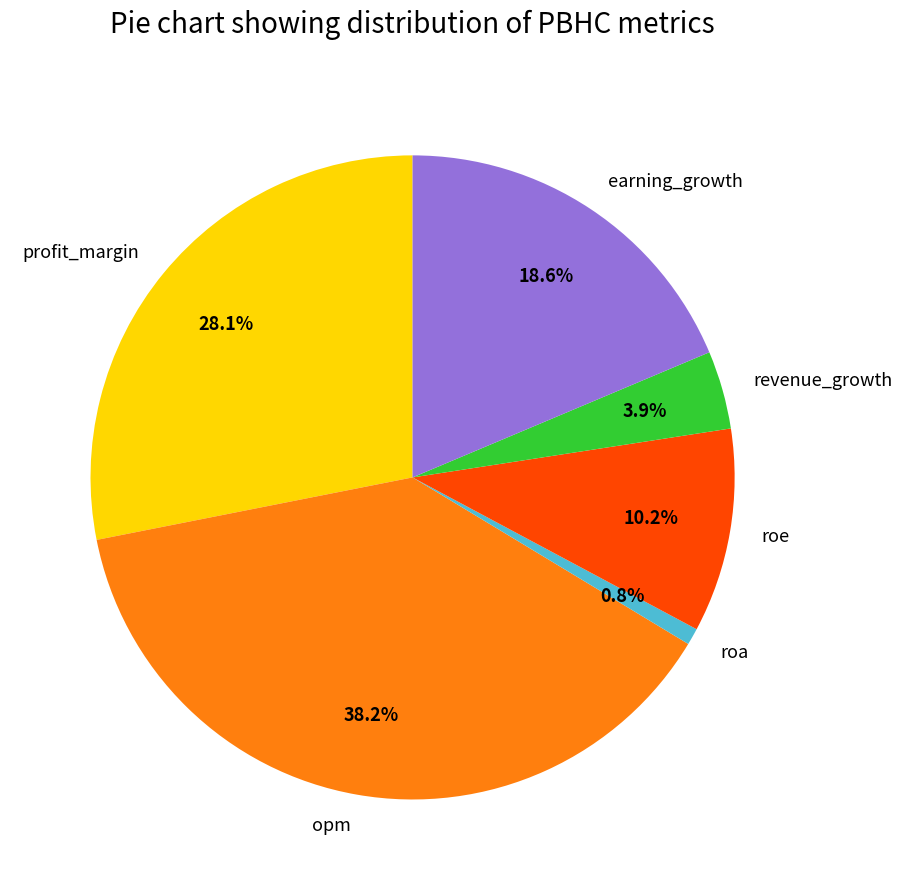

To the nearest percent, what percentage of the pie is opm?

38%